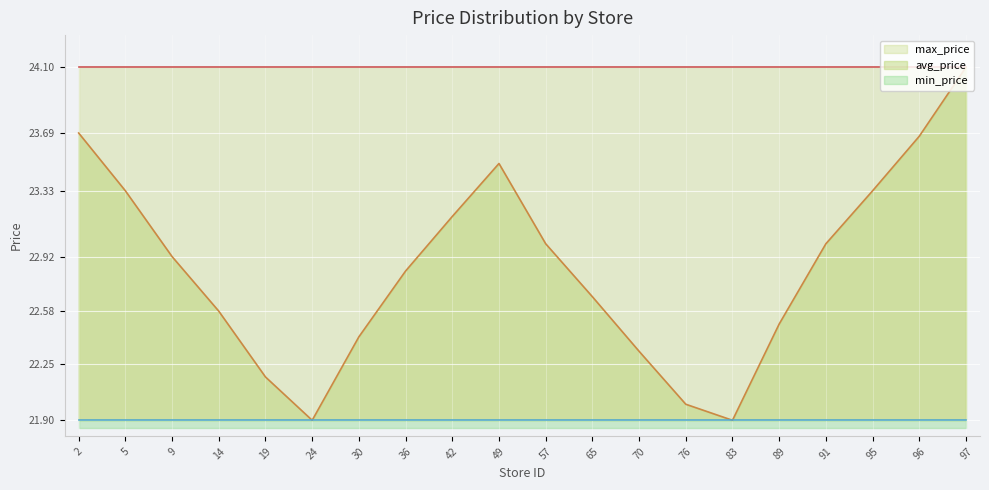

How many distinct data groups are displayed?

3